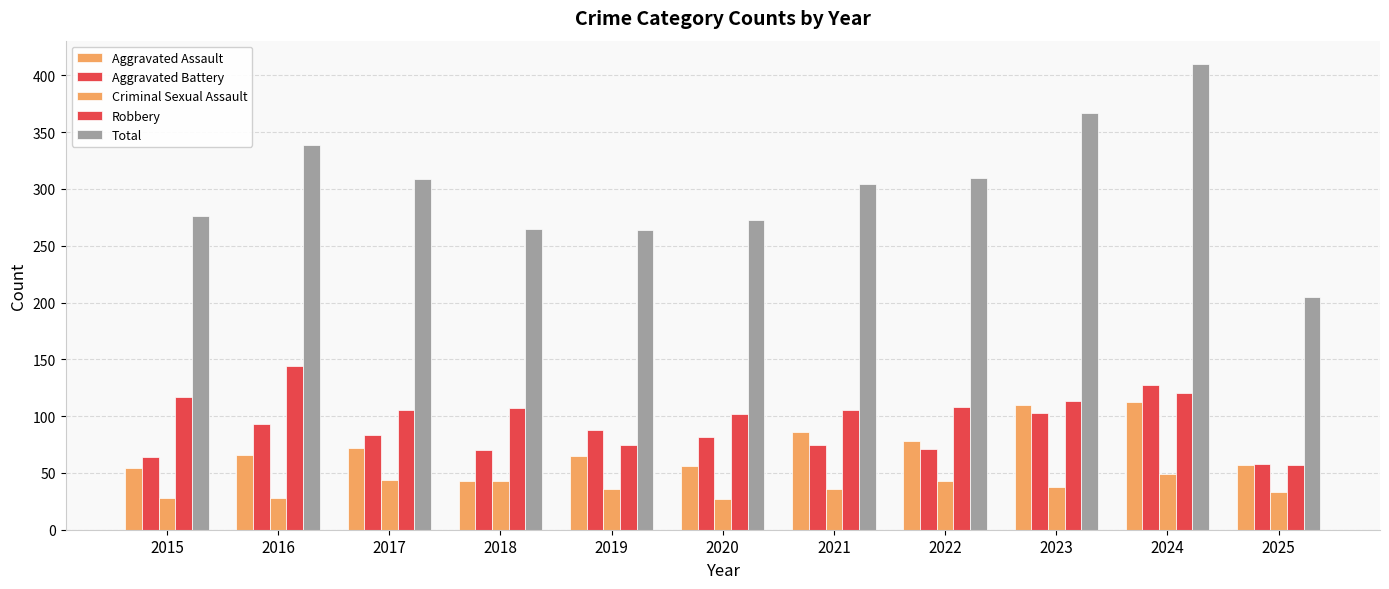

What is the approximate value of Aggravated Assault at 2021, to the nearest 10?

90